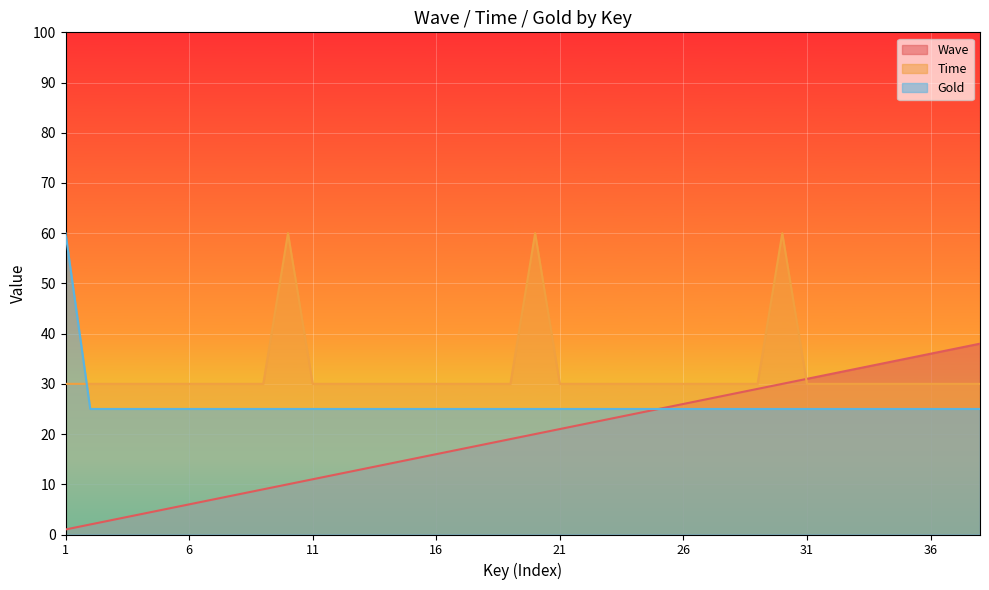

What is the difference between the Wave values at 2 and 29?

27